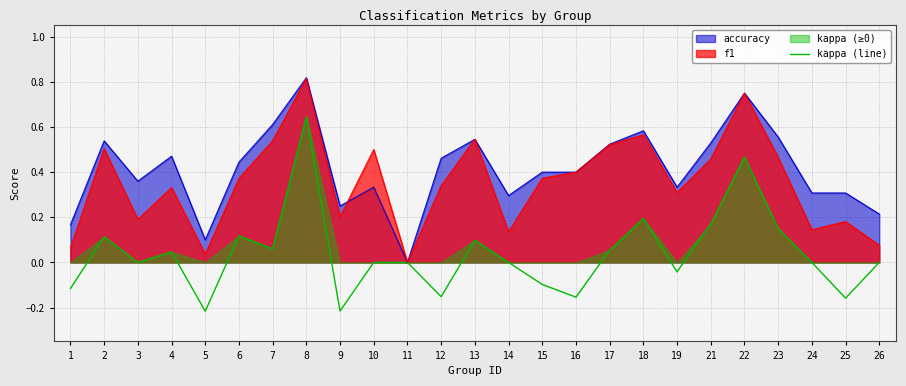

The value of accuracy at 7 is 0.6. True or false?

True